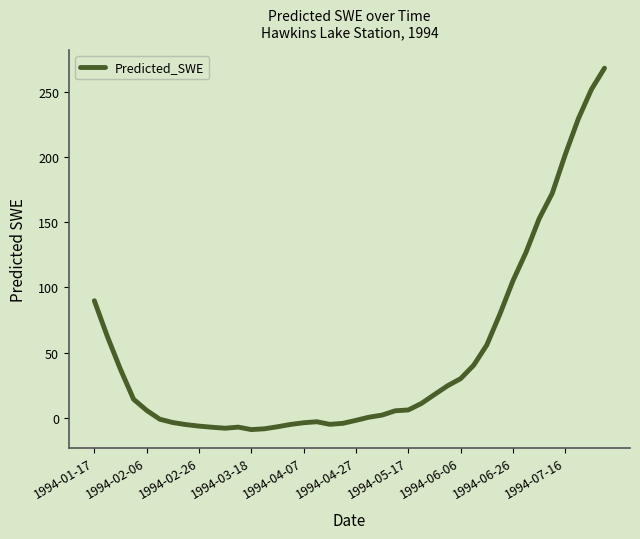

What is the greatest value displayed?

267.9